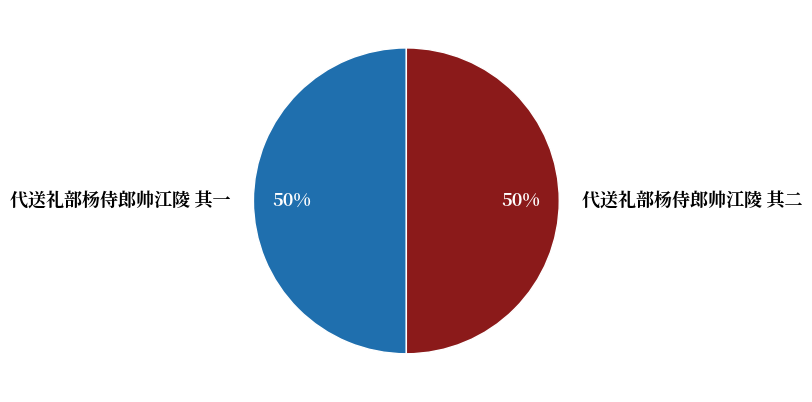

True or false: 代送礼部杨侍郎帅江陵 其二 accounts for 57% of the total.

False